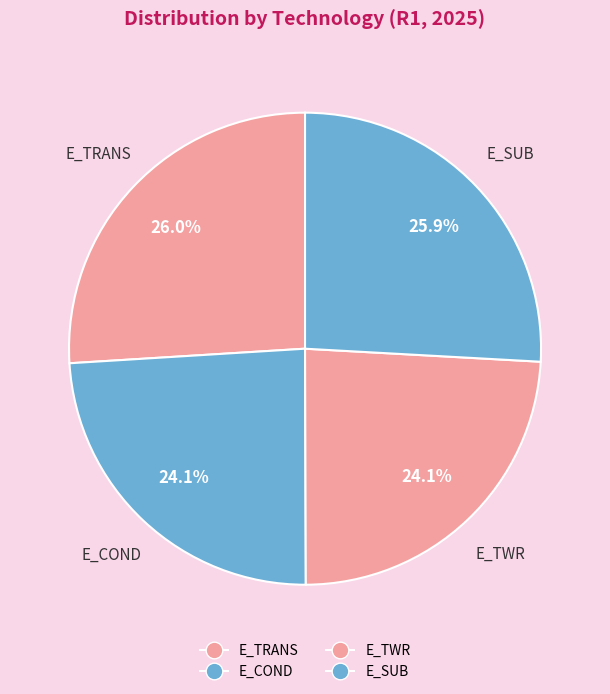

True or false: E_TRANS accounts for 11% of the total.

False